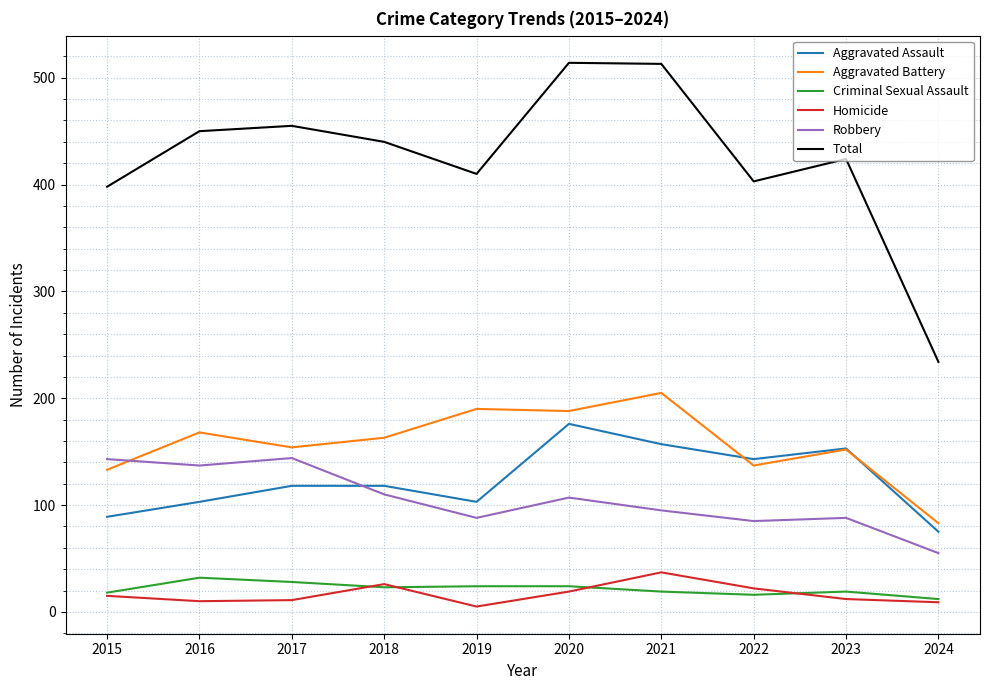

Which series has the largest total across all categories?

Total